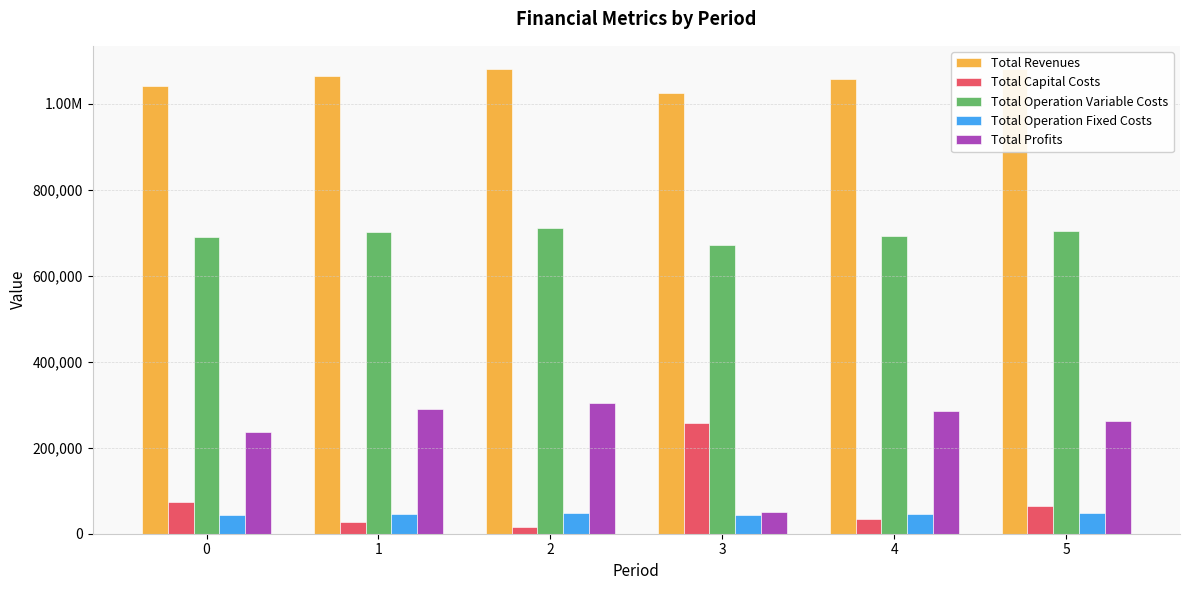

What is the maximum value for Total Revenues?

1080581.7